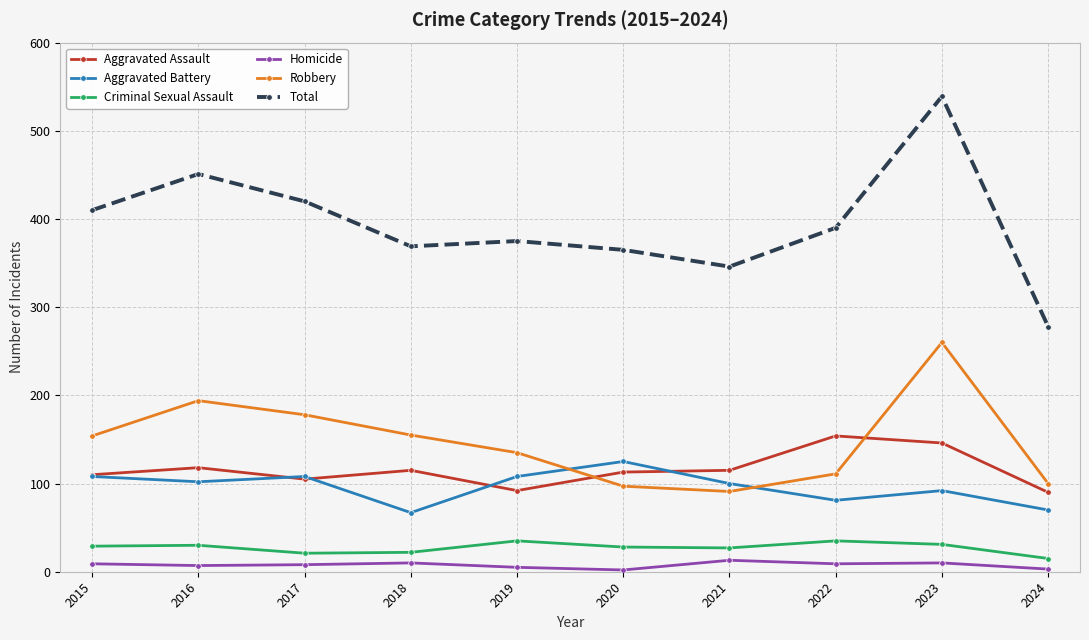

What is the highest value of the Criminal Sexual Assault series?

35